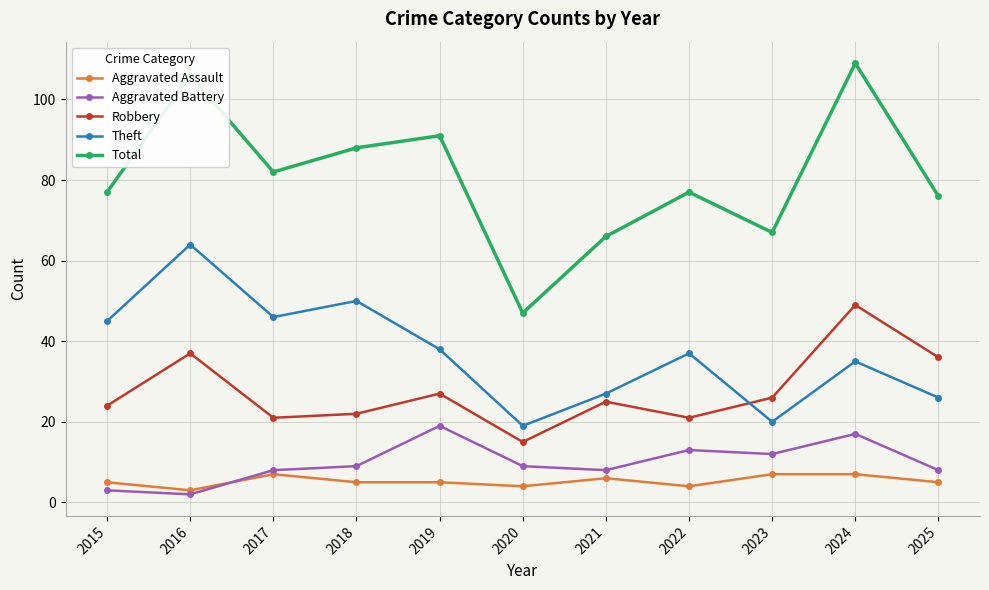

True or false: Theft has more than 1 interior local peaks.

True